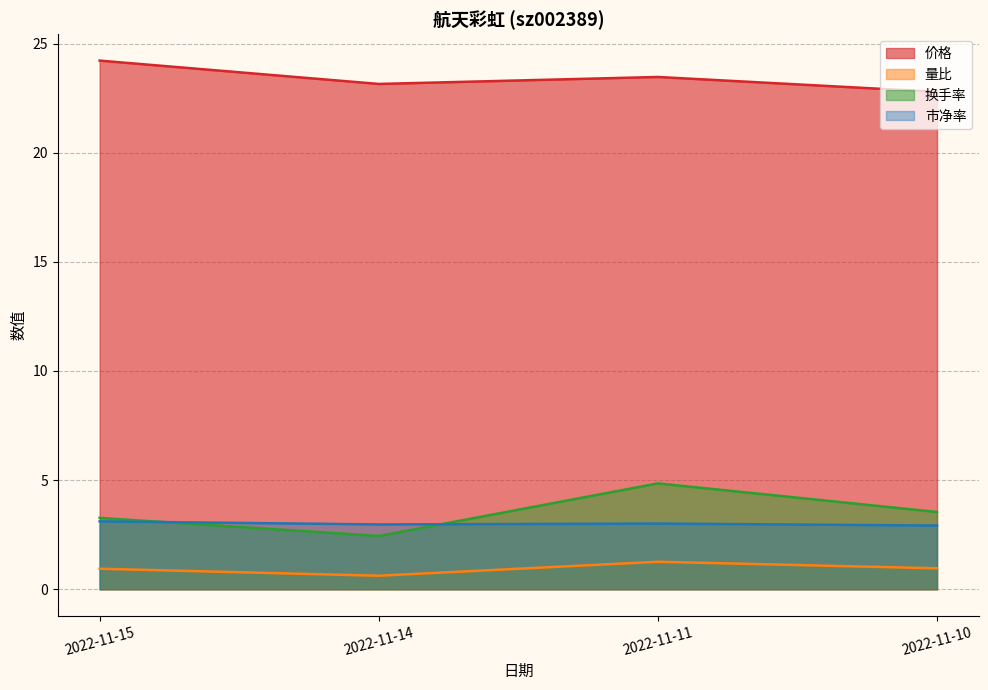

Where is the first local minimum for 市净率?

2022-11-14